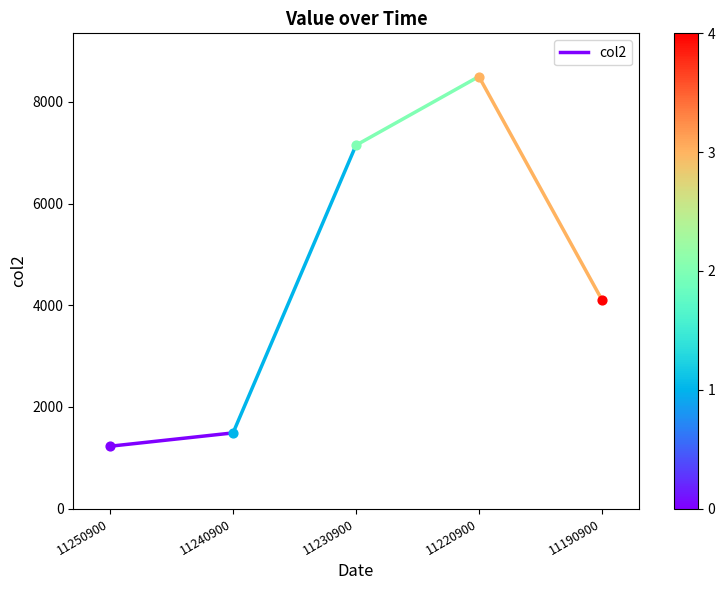

What is the ratio of the value at 11240900 to the value at 11250900?

1.2